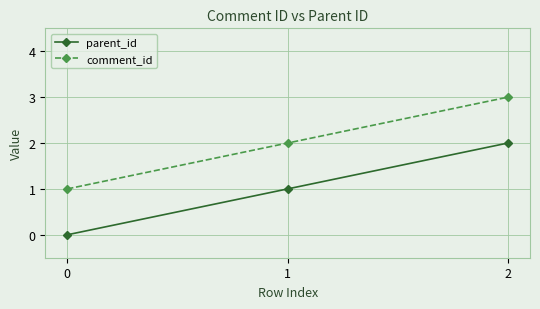

Rank the series by their average value, from highest to lowest.

comment_id, parent_id